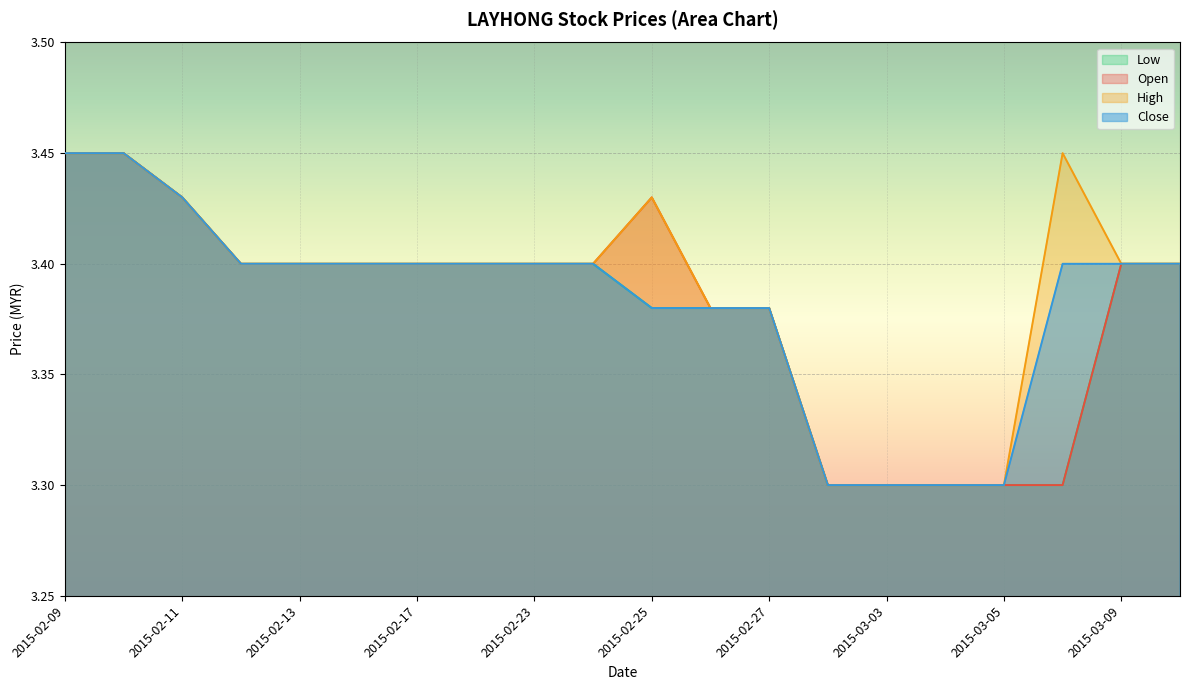

What is the maximum value shown in the chart?

3.5